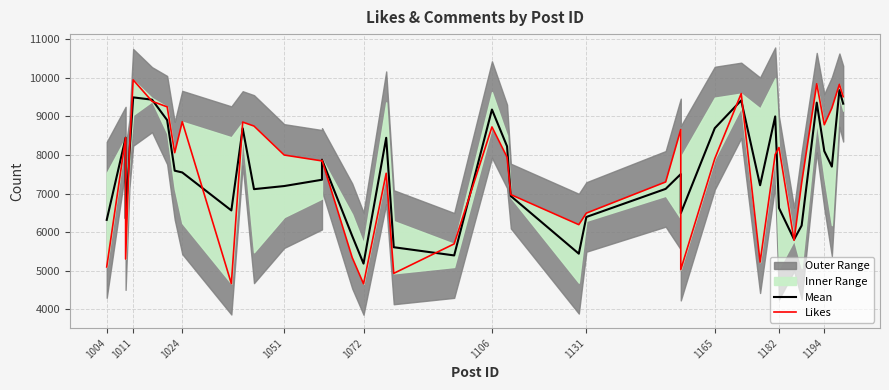

The value of Mean at 29 is 3581.8. True or false?

False